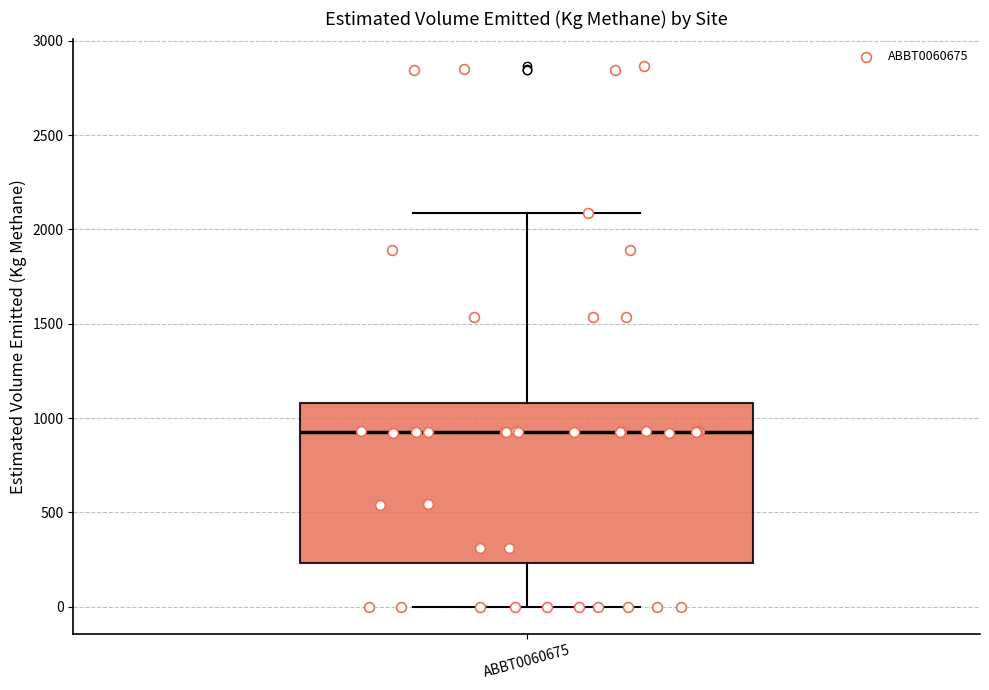

Where does the lower whisker of the box for ABBT0060675 end on the y-axis? The values are not printed on the chart, so give them approximately, as read against the axis.

0